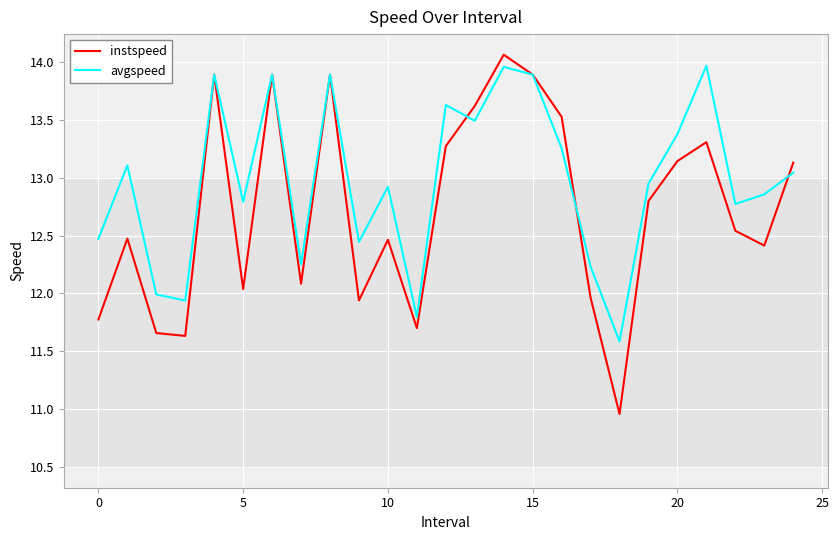

True or false: avgspeed has more than 0 interior local peaks.

True